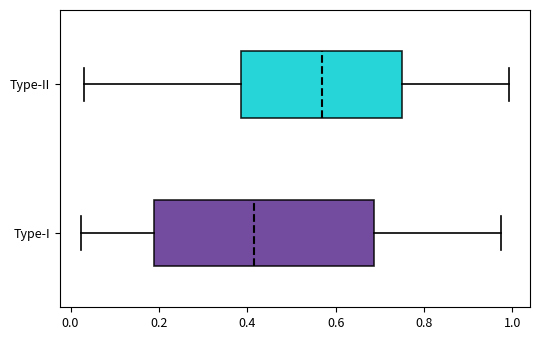

Which box's median line is the furthest to the left?

Type-I